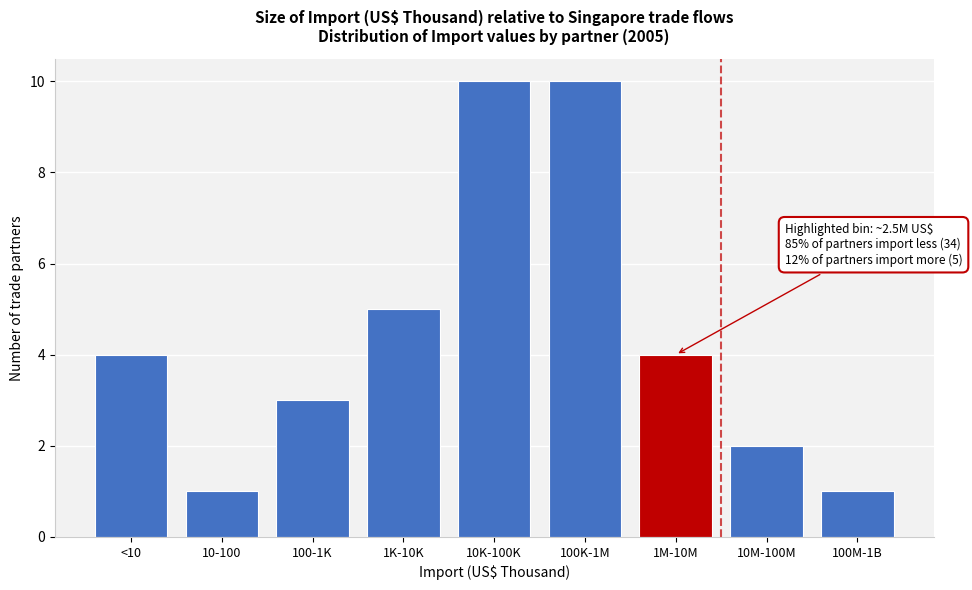

Reading left to right, list all the values displayed in this chart.

<10=4	10-100=1	100-1K=3	1K-10K=5	10K-100K=10	100K-1M=10	1M-10M=4	10M-100M=2	100M-1B=1